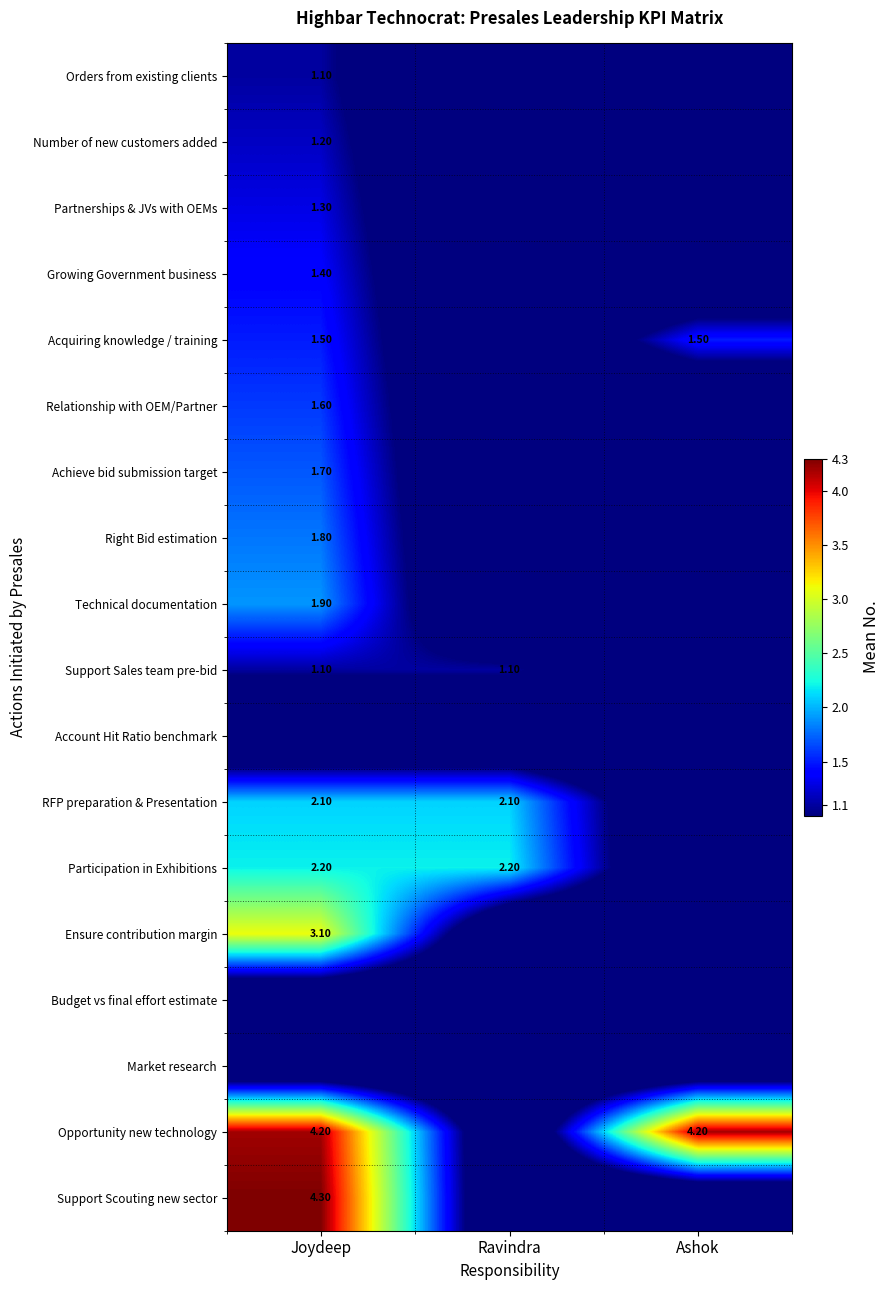

What is the sum of the Participation in Exhibitions values at Joydeep and Ravindra?

4.4